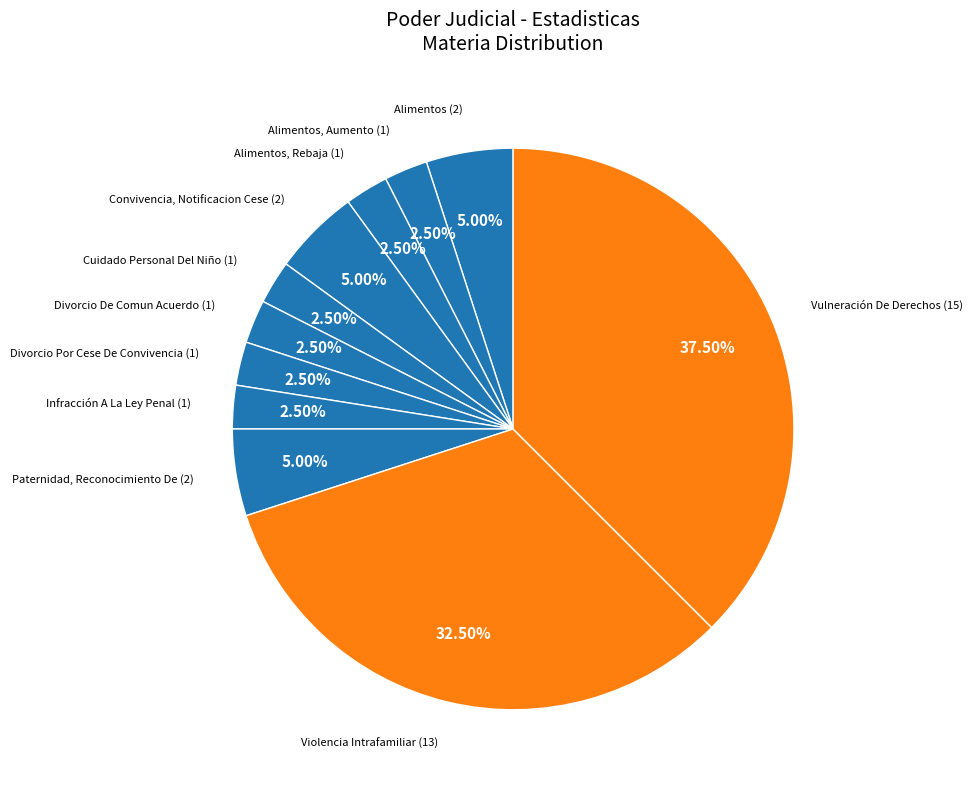

Count the number of slices in the pie.

11